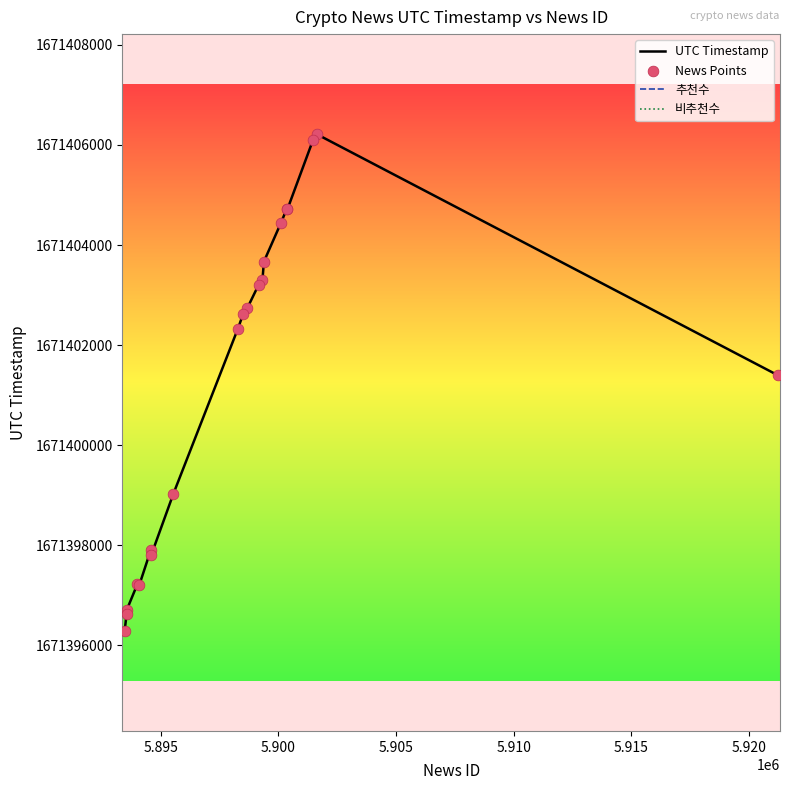

What is the maximum value for UTC Timestamp?

1671406215